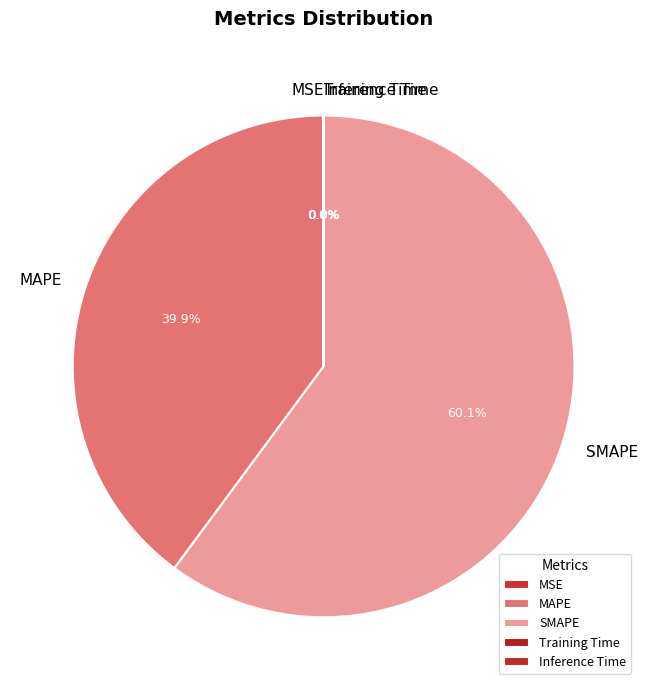

Does SMAPE account for over 50% of the chart?

Yes